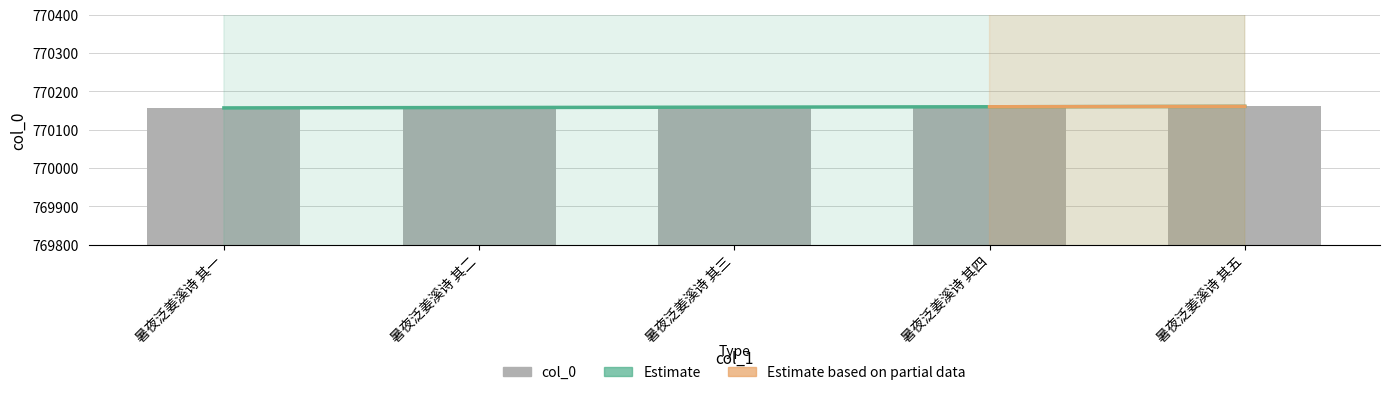

Between 暑夜泛姜溪诗 其五 and 暑夜泛姜溪诗 其三, which is larger?

暑夜泛姜溪诗 其五